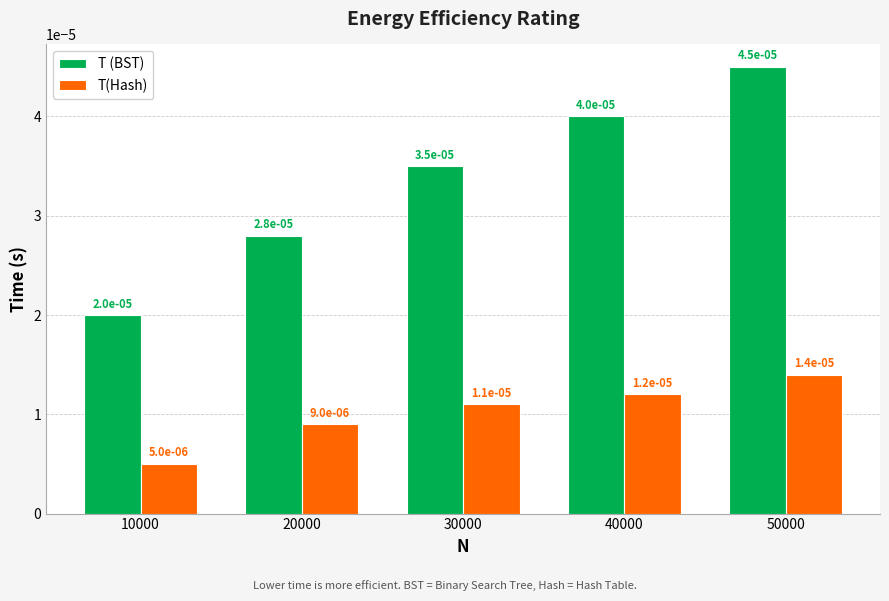

Which category has the highest value in the T(Hash) series?

50000